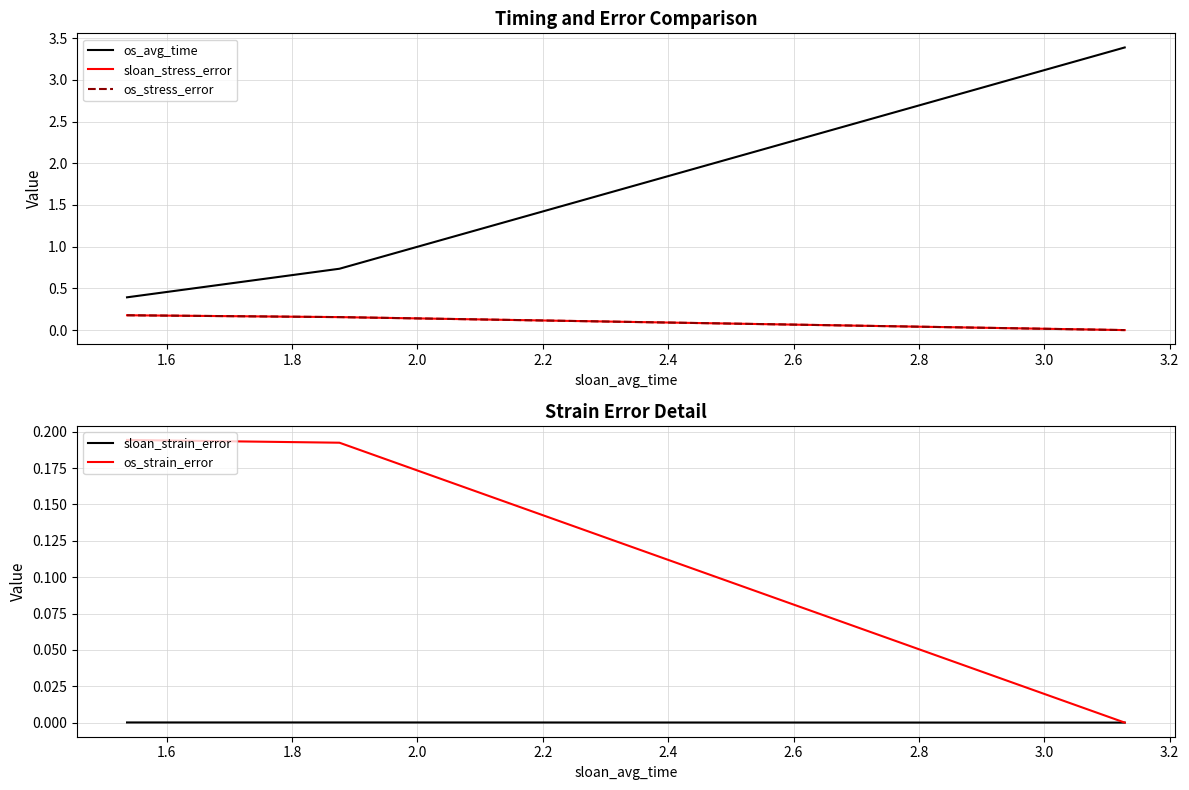

What is the value of the os_avg_time point at the 2nd from the left?

0.7